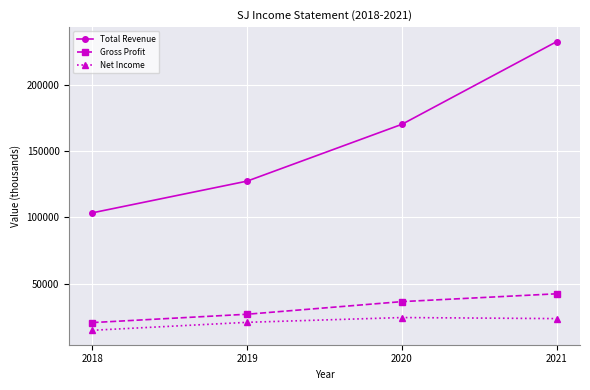

True or false: Gross Profit and Total Revenue cross at least once.

False